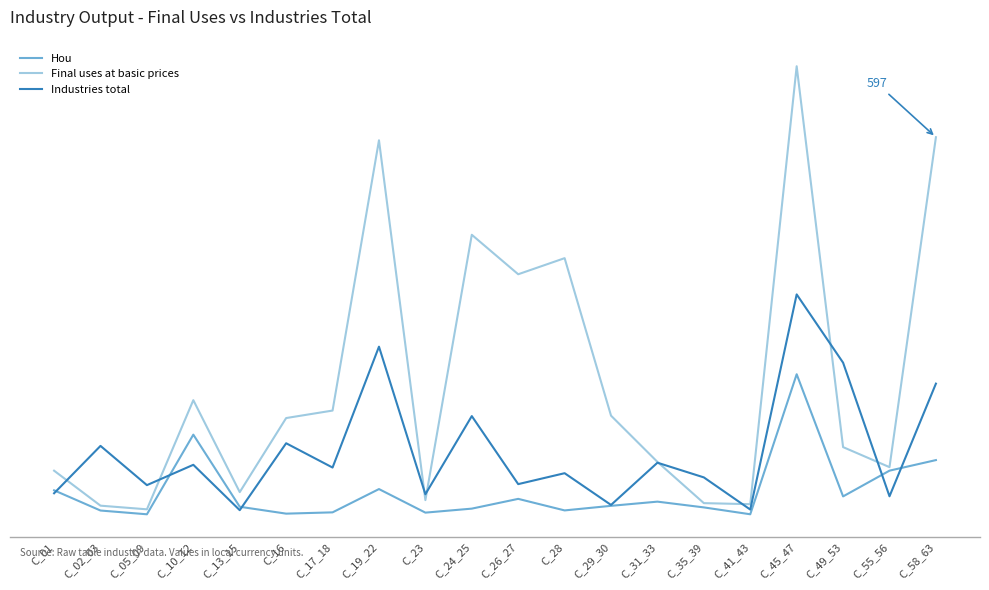

What is the difference between the maximum and second lowest values in the Industries total series?

340.4